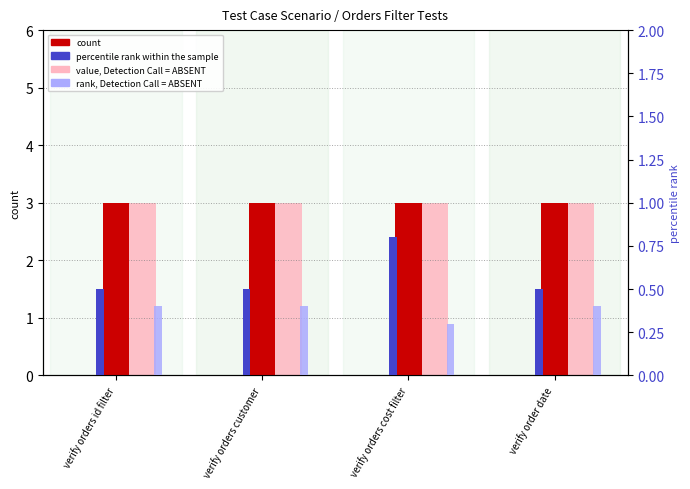

Is the value of percentile rank within the sample at verify orders customer greater than the value of count at verify order date?

No